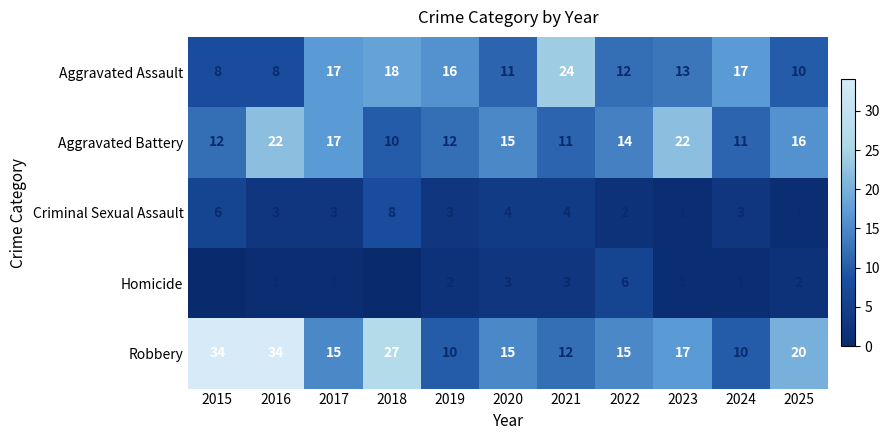

What is the greatest value displayed?

34